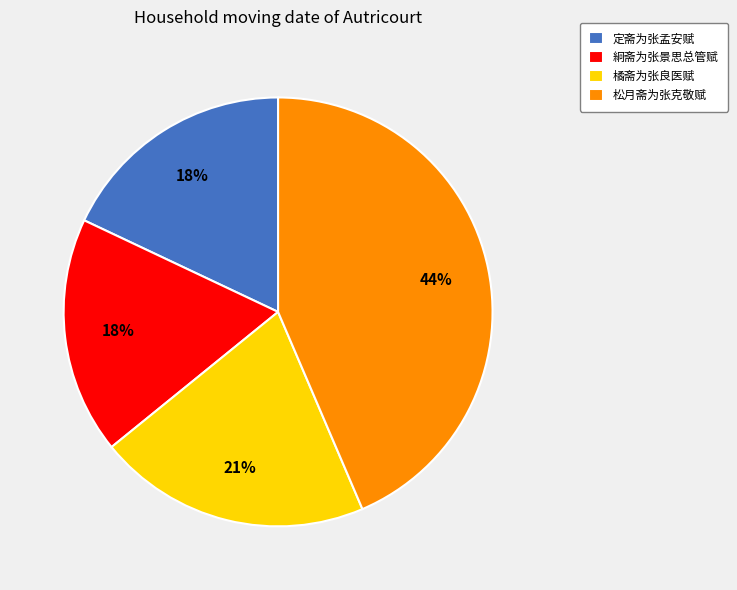

Combined, do 定斋为张孟安赋 and 橘斋为张良医赋 account for over 50%?

No